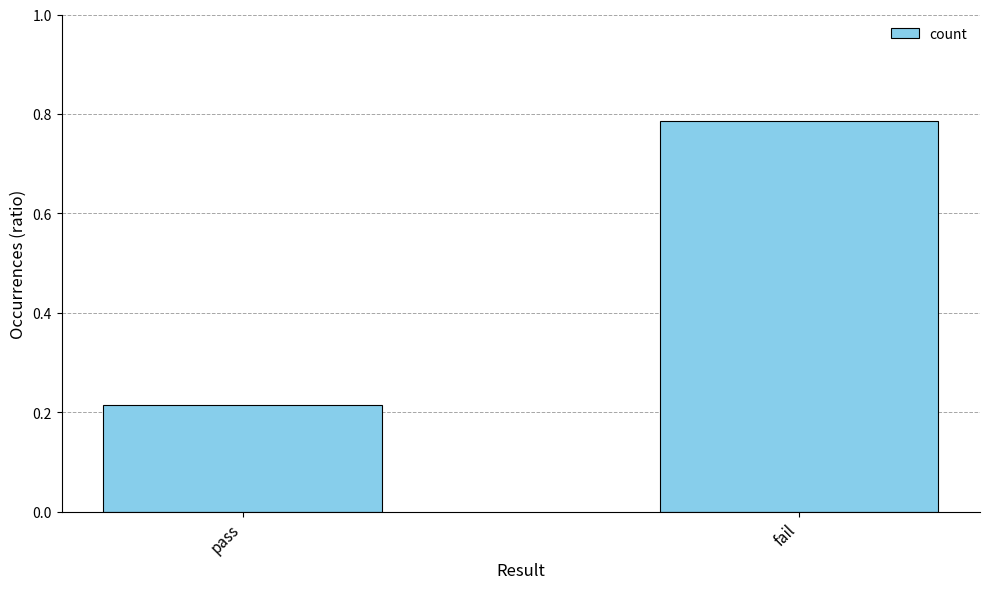

What position from the right is pass?

2